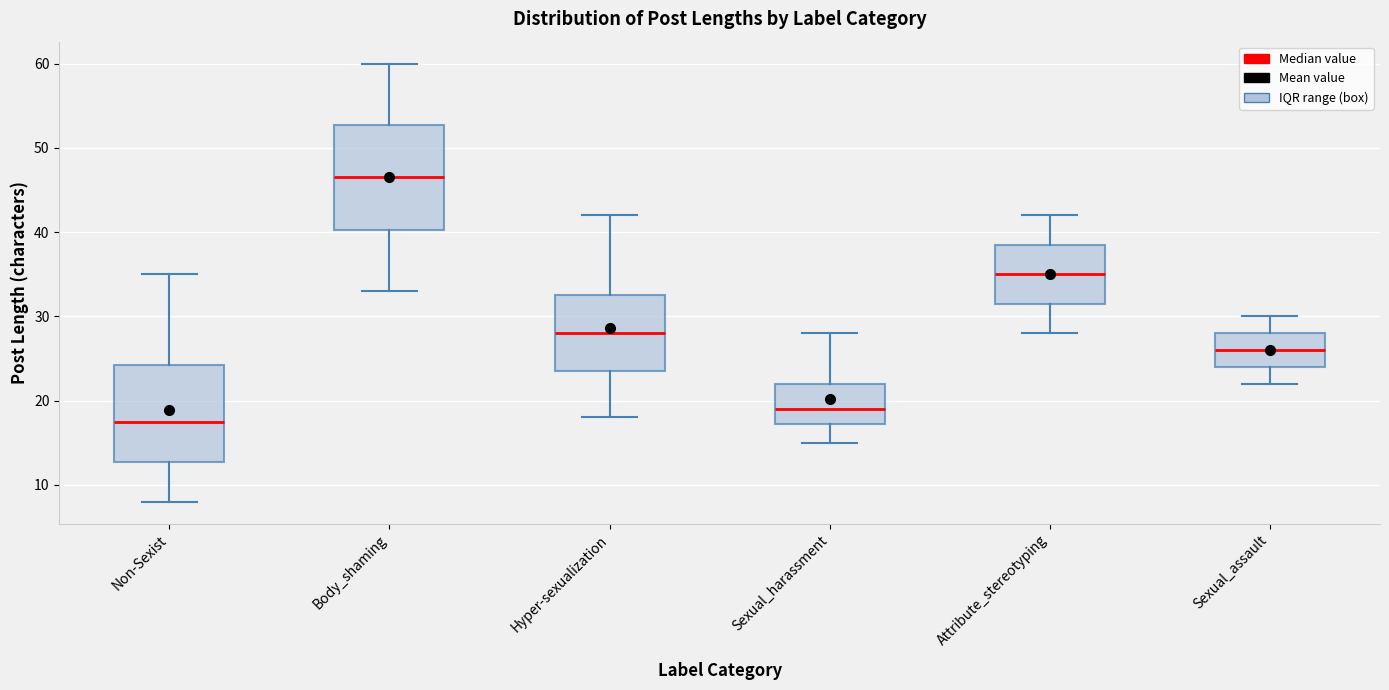

Where is the lower edge of the box for Attribute_stereotyping on the y-axis? The values are not printed on the chart, so give them approximately, as read against the axis.

32